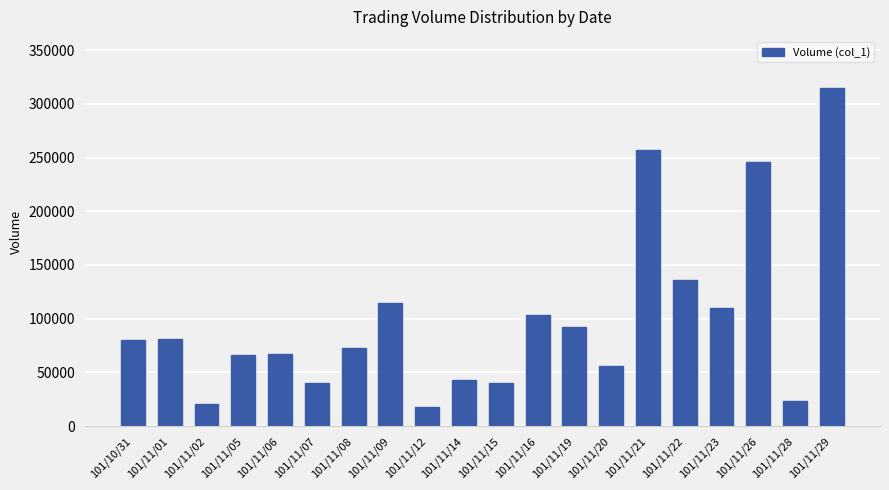

What is the approximate value at 101/11/01, to the nearest 50?

81000